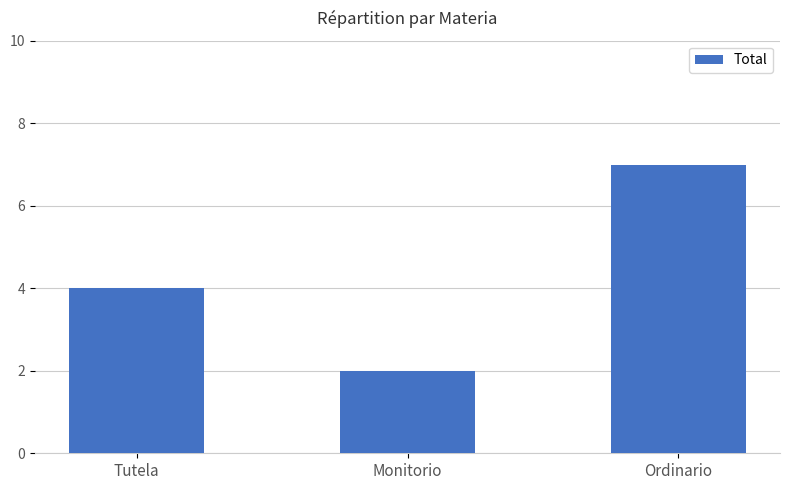

Approximately how many times larger is the value at Monitorio compared to Tutela?

0.5